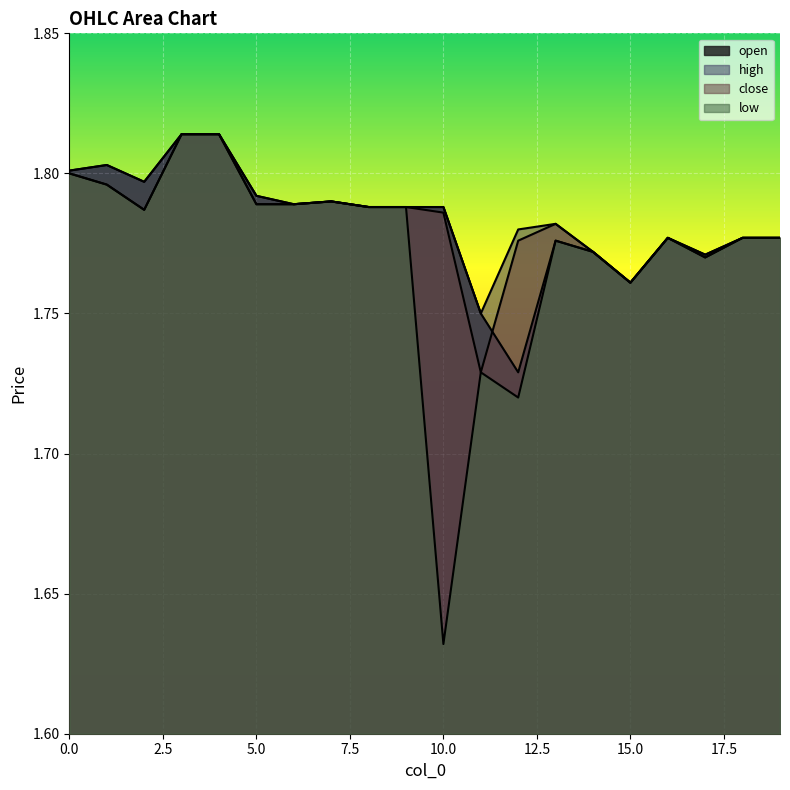

Count the number of data series in this chart.

4